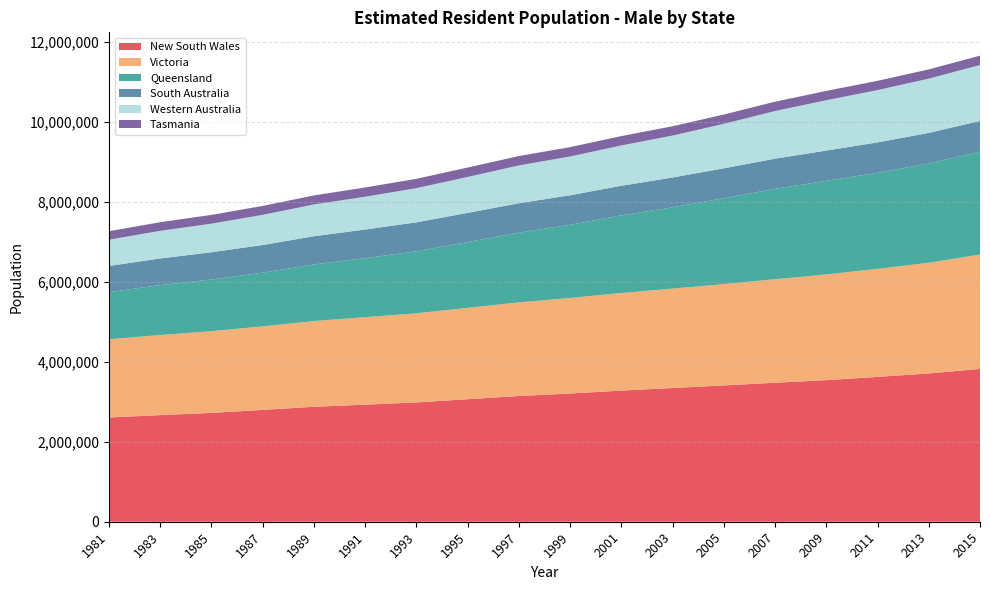

Reading right to left, transcribe all the data shown in this chart.

New South Wales: 2015=3823087	2013=3710219	2011=3624237	2009=3542384	2007=3477861	2005=3410537	2003=3346290	2001=3281799	1999=3208300	1997=3145787	1995=3065805	1993=2985356	1991=2929101	1989=2876807	1987=2798066	1985=2723253	1983=2668049	1981=2608351
Victoria: 2015=2862083	2013=2769987	2011=2703456	2009=2644283	2007=2590680	2005=2535547	2003=2486988	2001=2440987	1999=2390673	1997=2342143	1995=2285861	1993=2229741	1991=2189007	1989=2144305	1987=2089786	1985=2045027	1983=2003140	1981=1958717
Queensland: 2015=2573657	2013=2484626	2011=2402958	2009=2342441	2007=2261622	2005=2148289	2003=2034688	2001=1941461	1999=1832073	1997=1745041	1995=1645408	1993=1551470	1991=1477343	1989=1418103	1987=1344029	1985=1293238	1983=1248666	1981=1178447
South Australia: 2015=769897	2013=764399	2011=760826	2009=757558	2007=753862	2005=749124	2003=745153	2001=742059	1999=737847	1997=735820	1995=730854	1993=724736	1991=716158	1989=704437	1987=692398	1985=681229	1983=667942	1981=653940
Western Australia: 2015=1398779	2013=1358025	2011=1308459	2009=1259996	2007=1192641	2005=1112441	2003=1049819	2001=1008965	1999=970059	1997=946430	1995=899540	1993=855461	1991=820779	1989=795463	1987=754718	1985=715642	1983=691681	1981=657249
Tasmania: 2015=234773	2013=230870	2011=232248	2009=232937	2007=233247	2005=232878	2003=233044	2001=234167	1999=234156	1997=234986	1995=235087	1993=233726	1991=231083	1989=225708	1987=222879	1985=219791	1983=215090	1981=212565